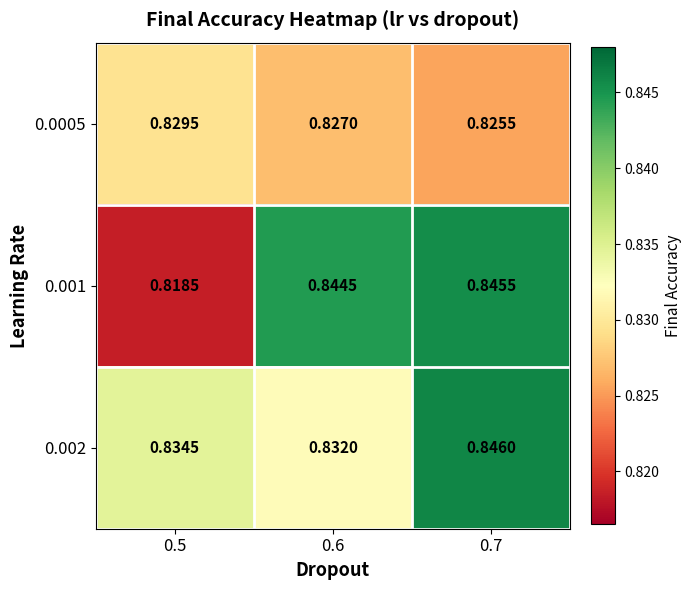

Which label corresponds to the largest value in the chart?

0.7